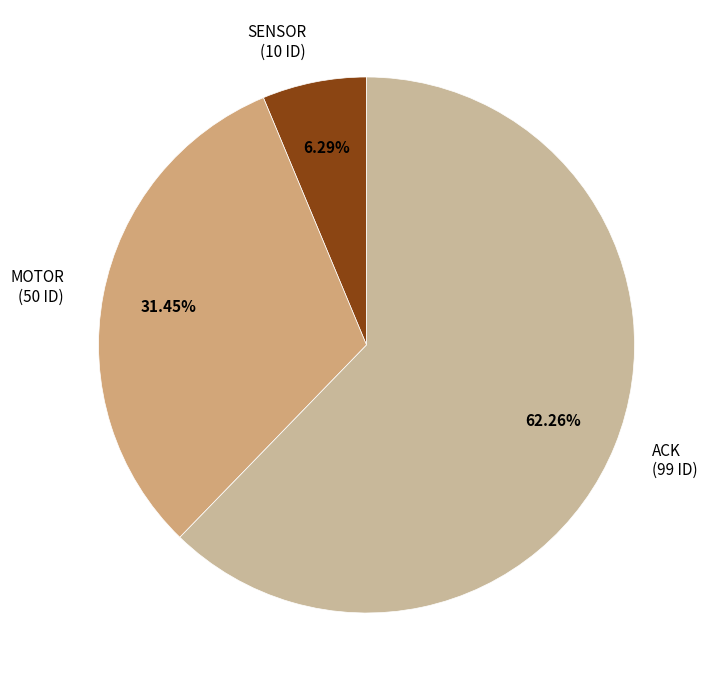

What percentage is NOT represented by SENSOR?

93.7%